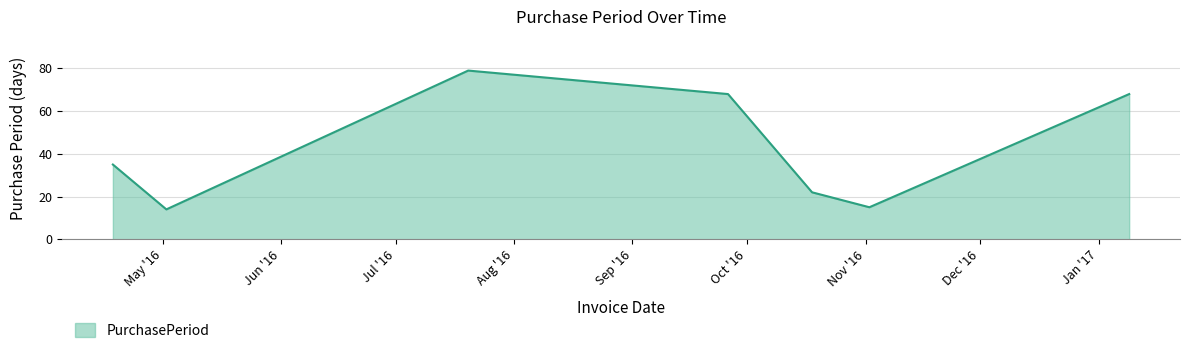

What is the average value?

43